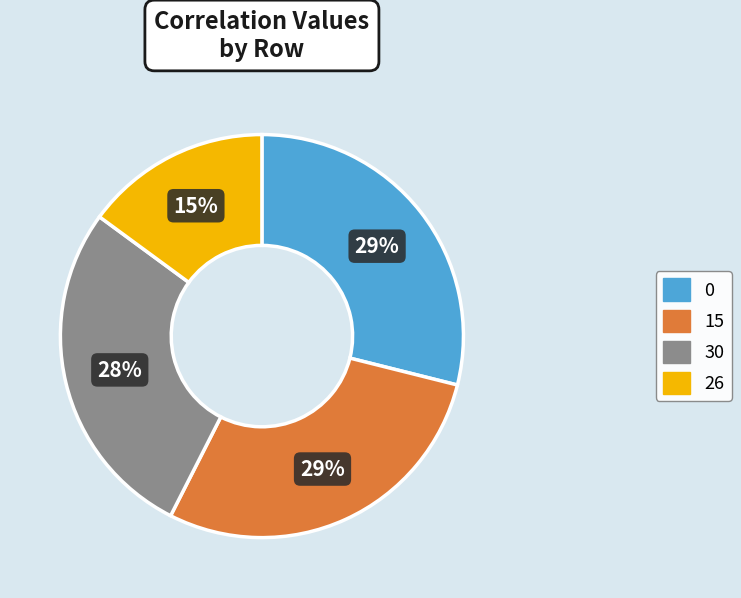

Is there a majority slice in this chart?

No